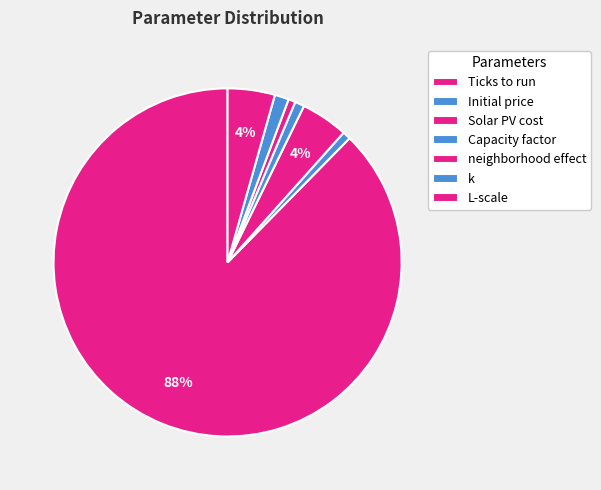

How many slices are in this pie chart?

7